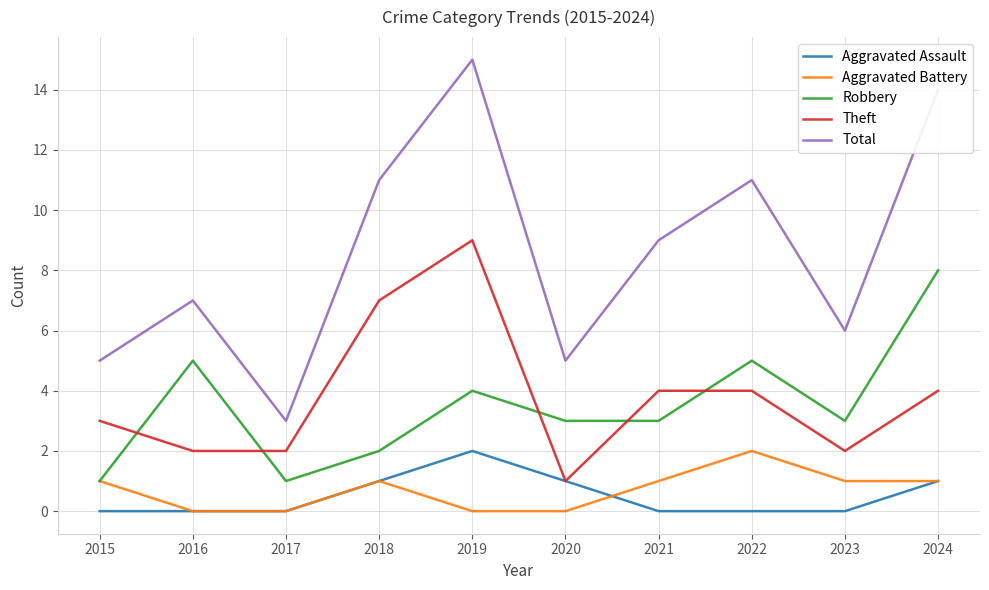

Reading right to left, extract all data points from this chart.

Aggravated Assault: 1	0	0	0	1	2	1	0	0	0
Aggravated Battery: 1	1	2	1	0	0	1	0	0	1
Robbery: 8	3	5	3	3	4	2	1	5	1
Theft: 4	2	4	4	1	9	7	2	2	3
Total: 14	6	11	9	5	15	11	3	7	5